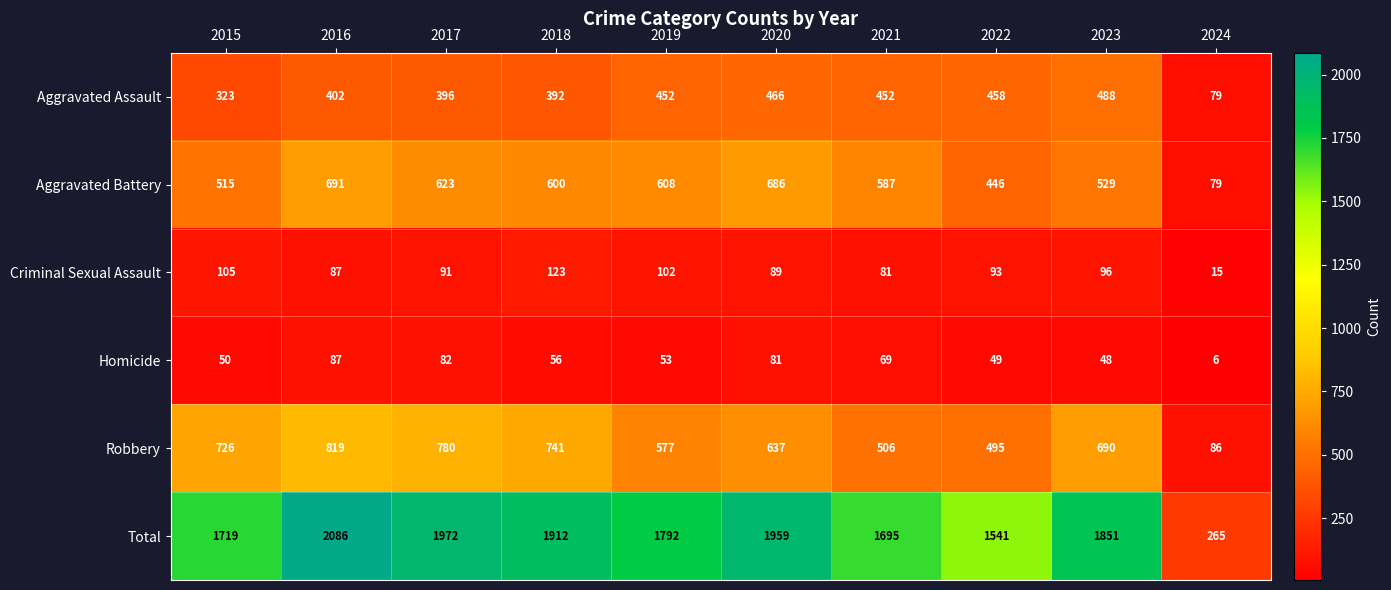

What value does the Aggravated Battery series have at 2020, to the nearest 10?

690